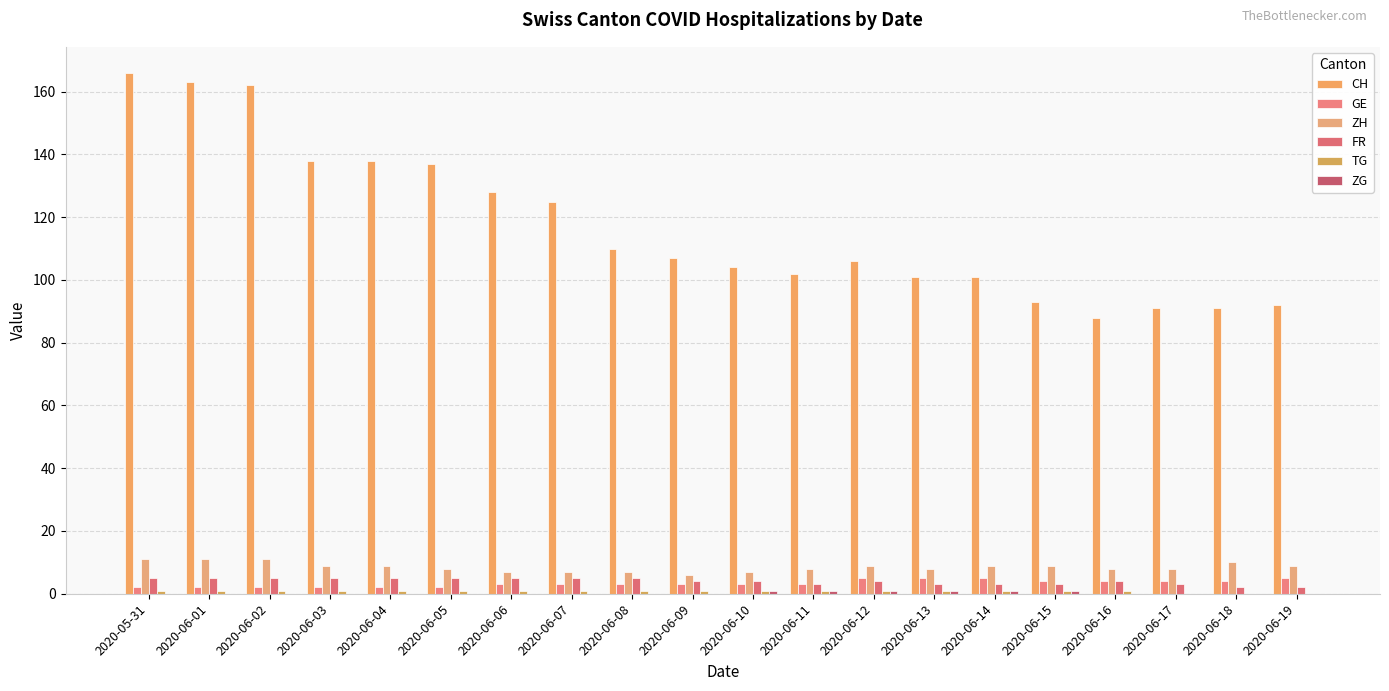

How many groups of bars are there?

20